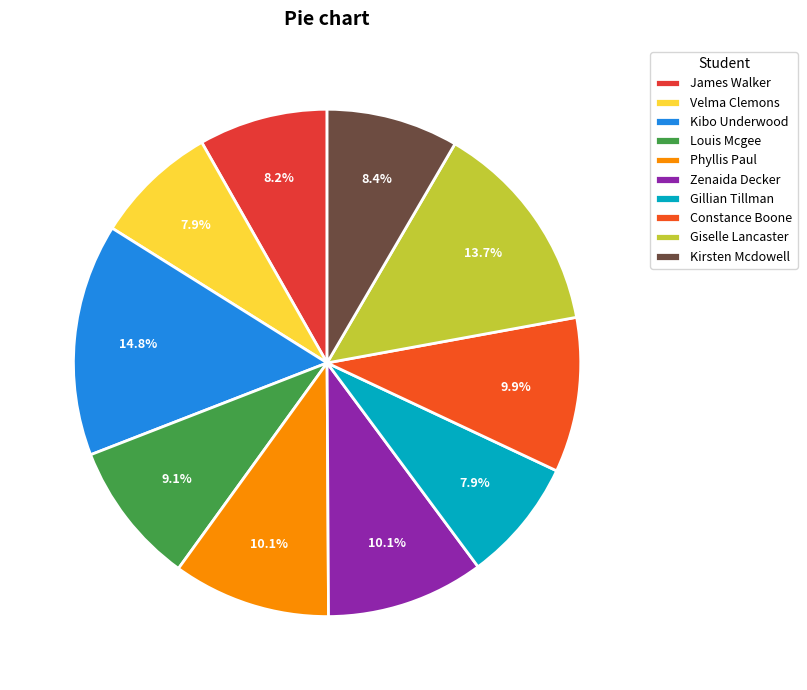

Rank the categories by value from highest to lowest.

Kibo Underwood, Giselle Lancaster, Phyllis Paul, Zenaida Decker, Constance Boone, Louis Mcgee, Kirsten Mcdowell, James Walker, Velma Clemons, Gillian Tillman